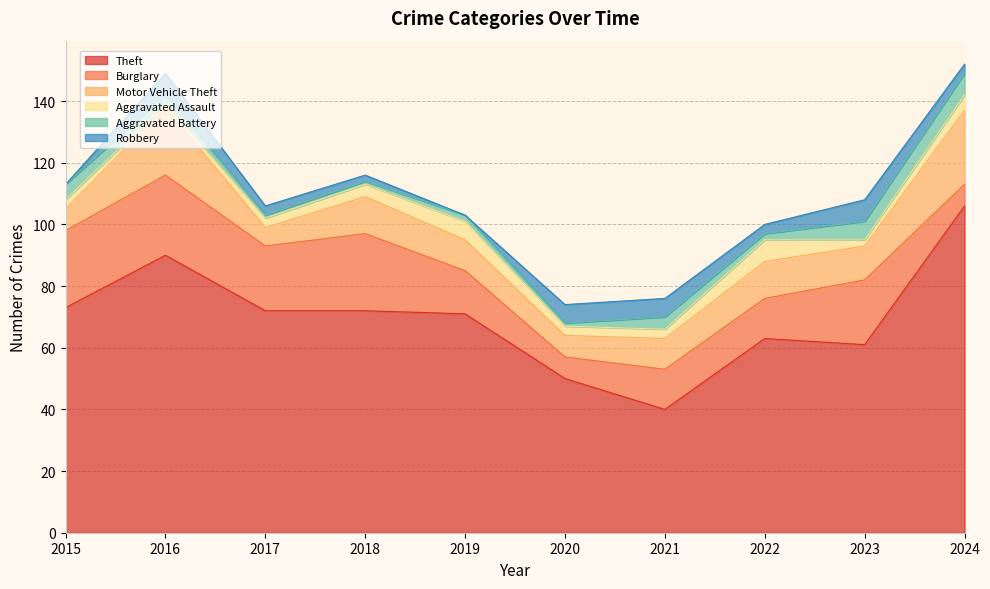

True or false: Aggravated Assault and Burglary cross at least once.

False